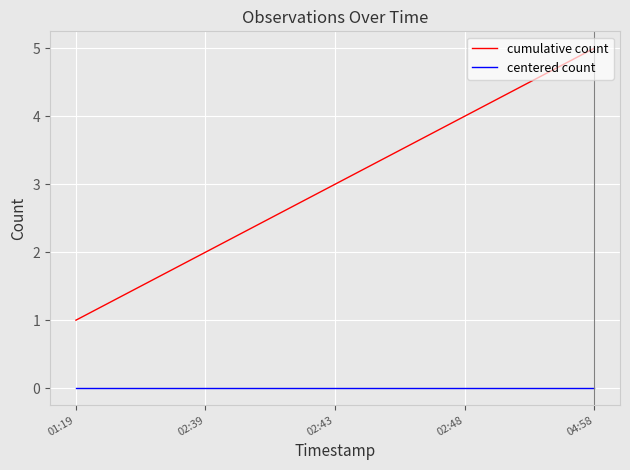

What is the minimum value for cumulative count?

1